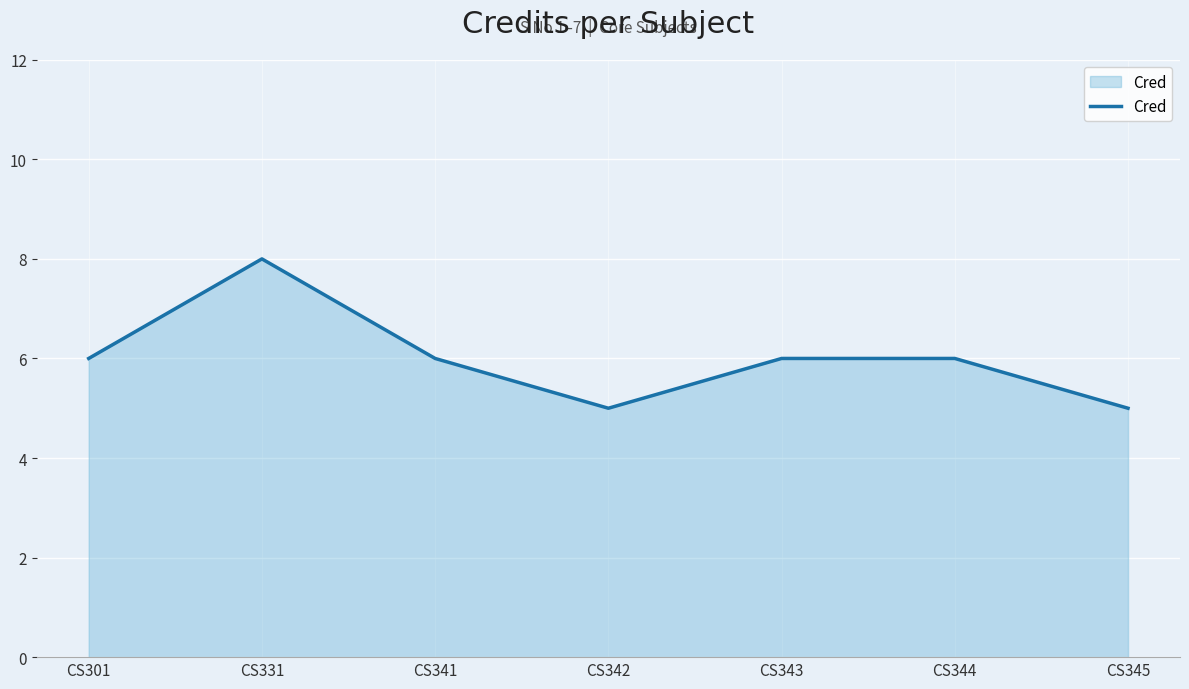

What is the approximate value at CS345?

5